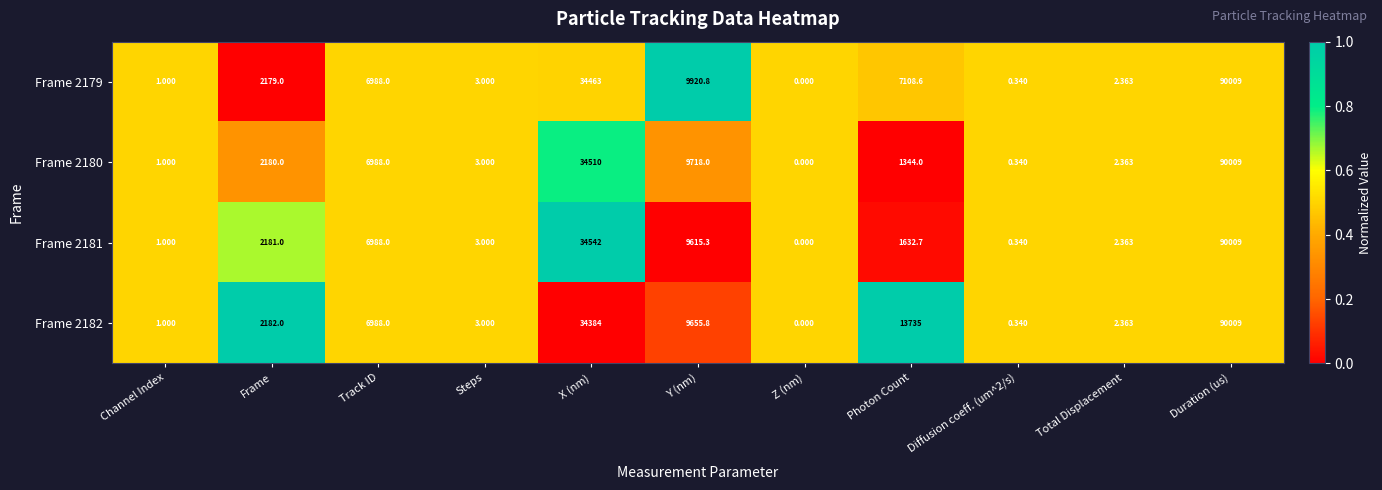

At which category is the sum across all series the highest?

Duration (us)